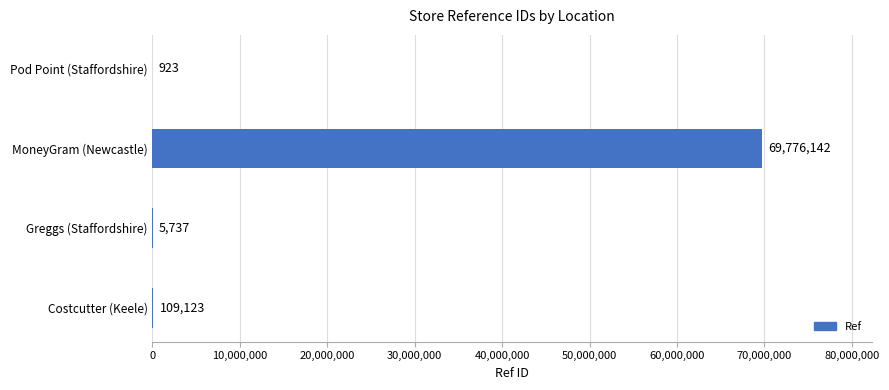

At which category does the chart reach its peak across all series?

MoneyGram (Newcastle)